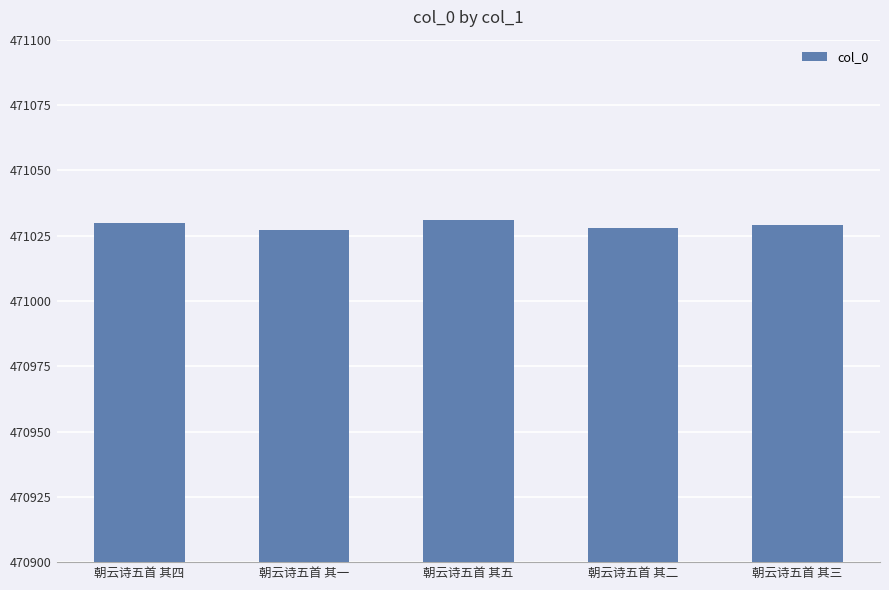

What is the difference between the maximum and minimum values?

4